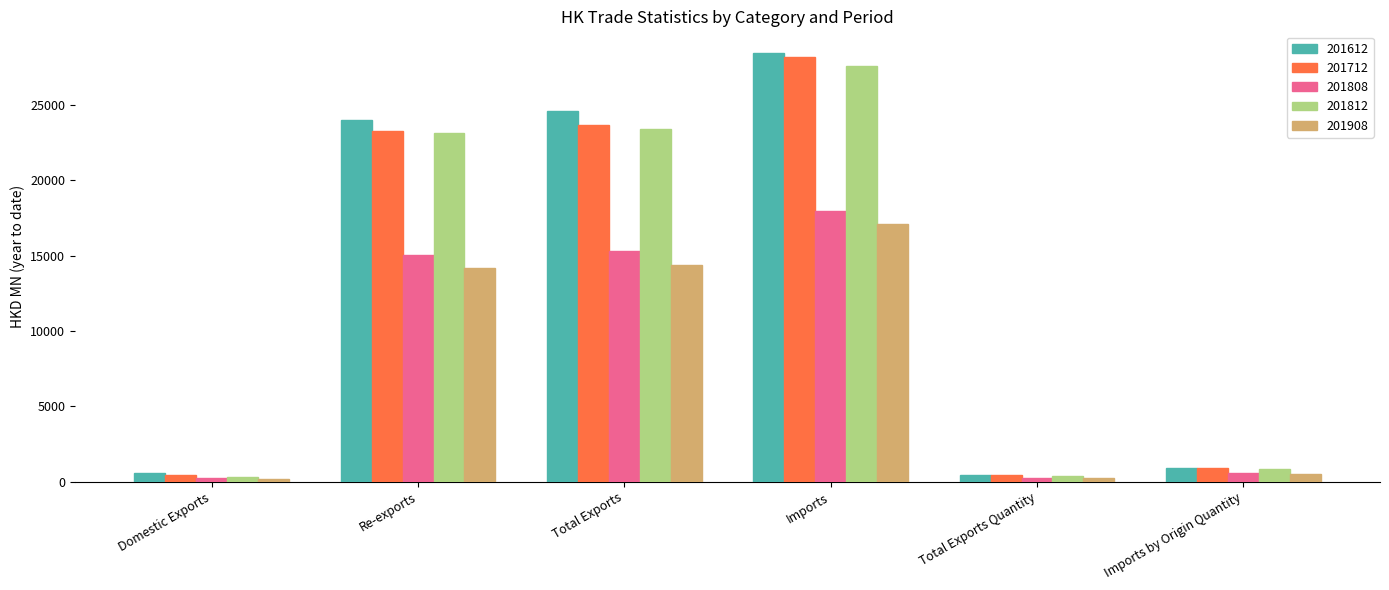

Which series has the widest spread of values?

201612